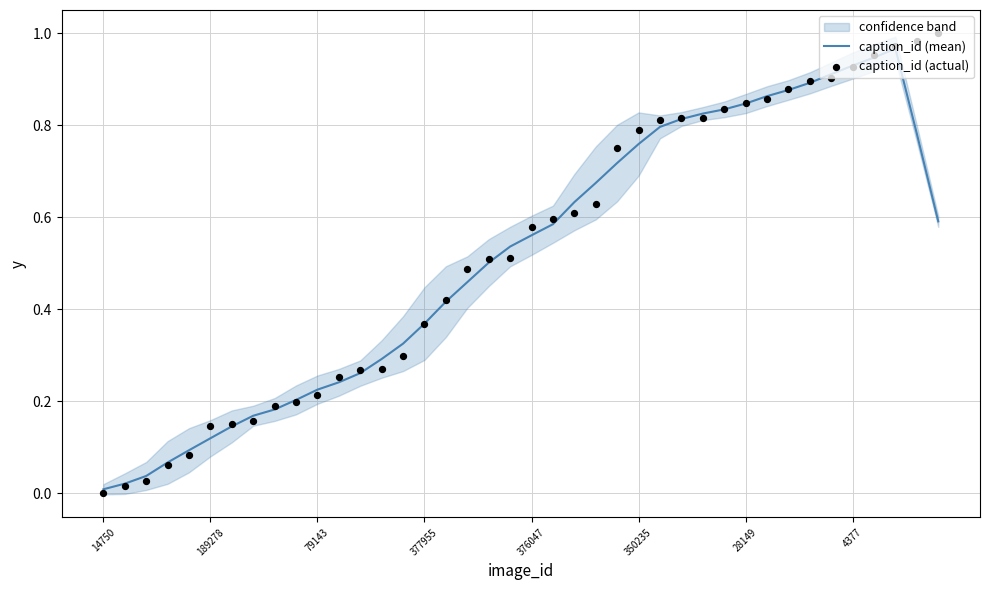

What are all the series names shown in the legend?

caption_id (mean), caption_id (actual)